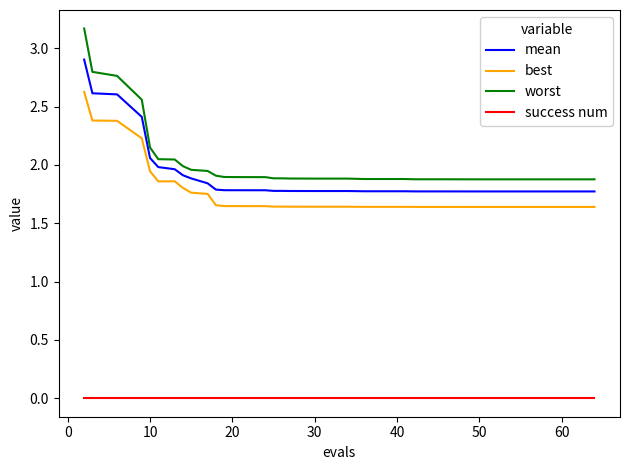

What are all the series names shown in the legend?

mean, best, worst, success num